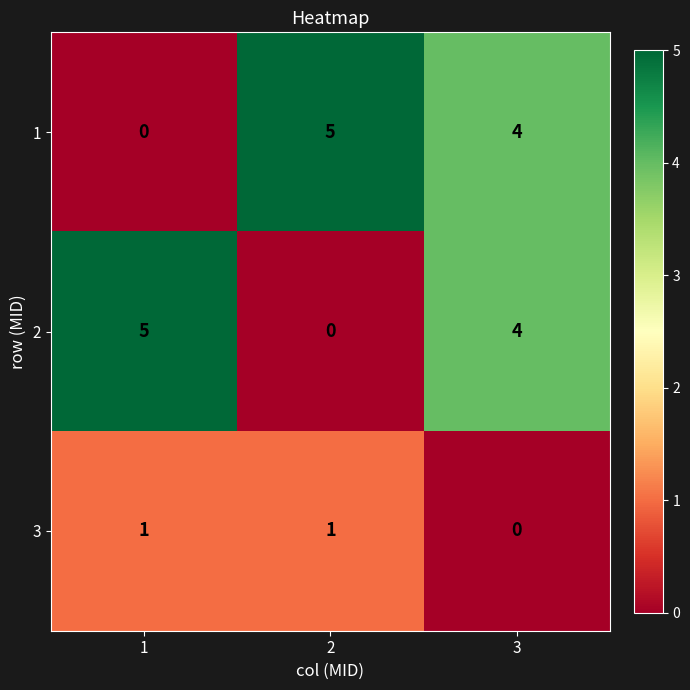

What is the spread (max minus min) of values at 1?

5